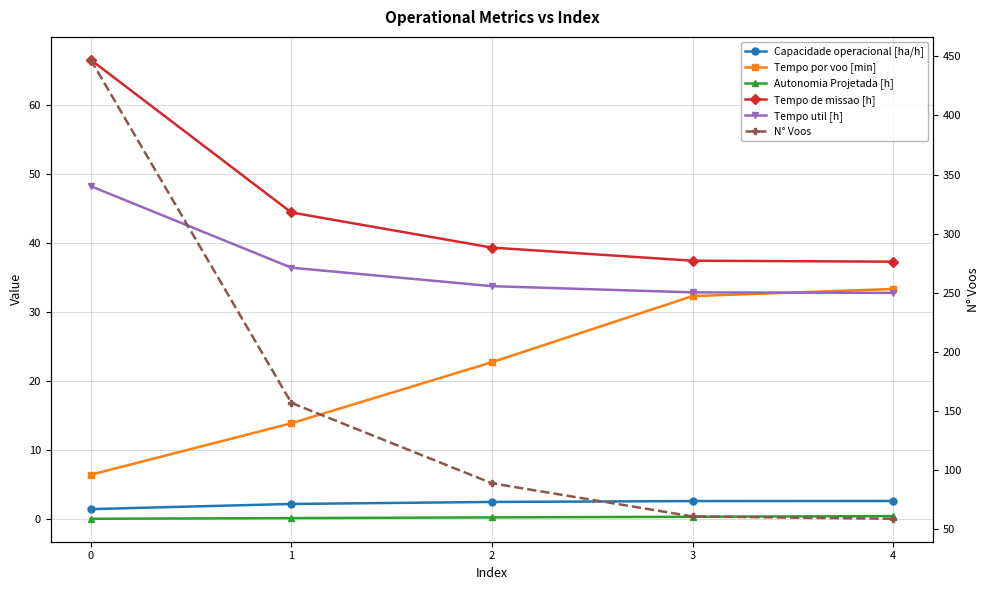

True or false: Capacidade operacional [ha/h] and Autonomia Projetada [h] cross at least once.

False